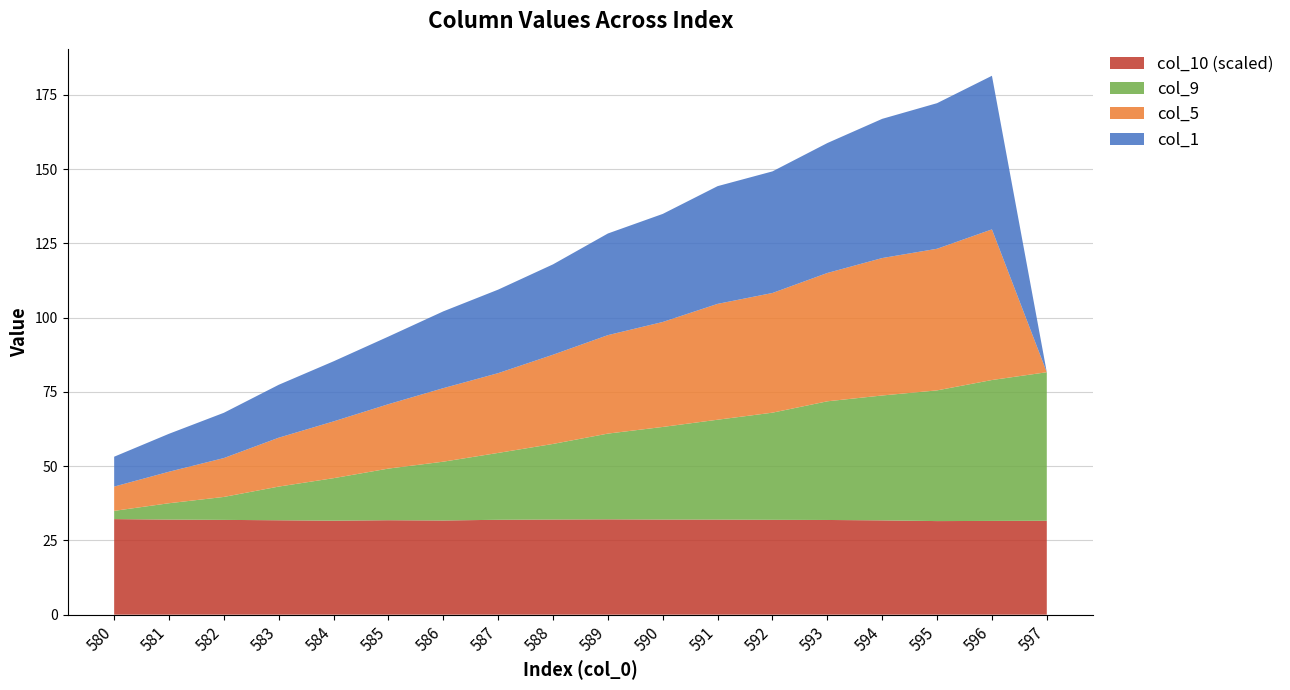

What is the total value across all series at 596?

181.4